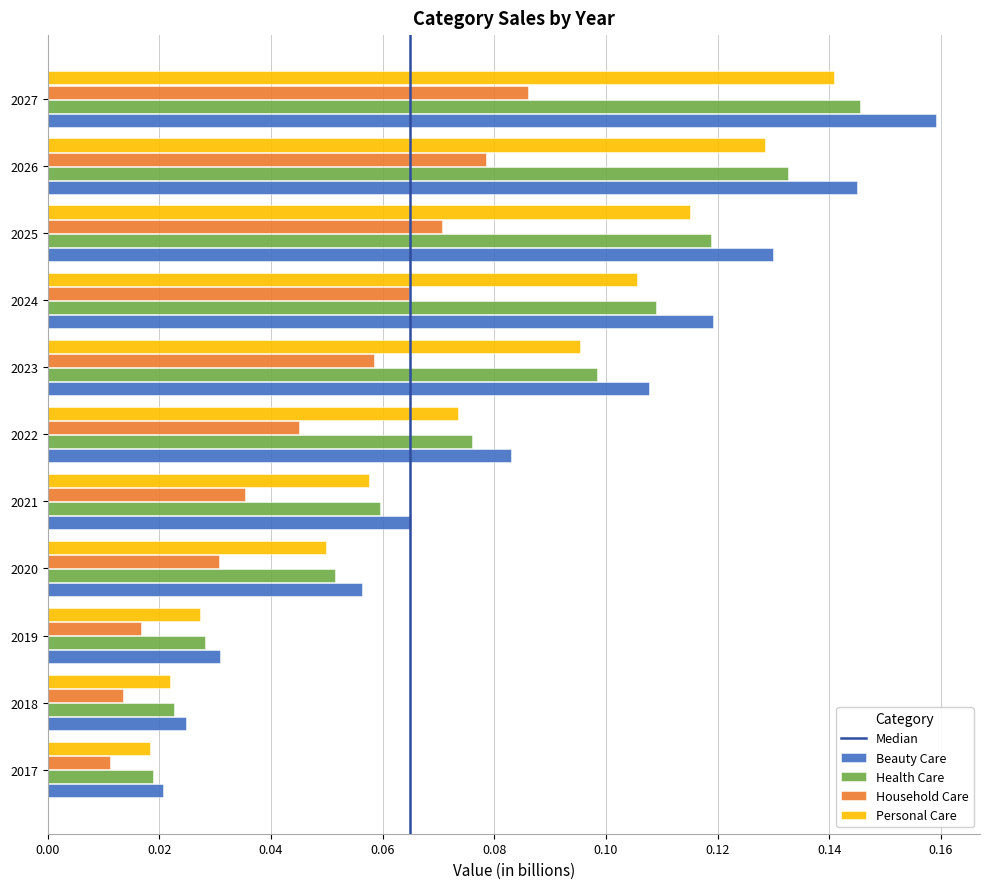

What is the sum of all Personal Care values?

0.8